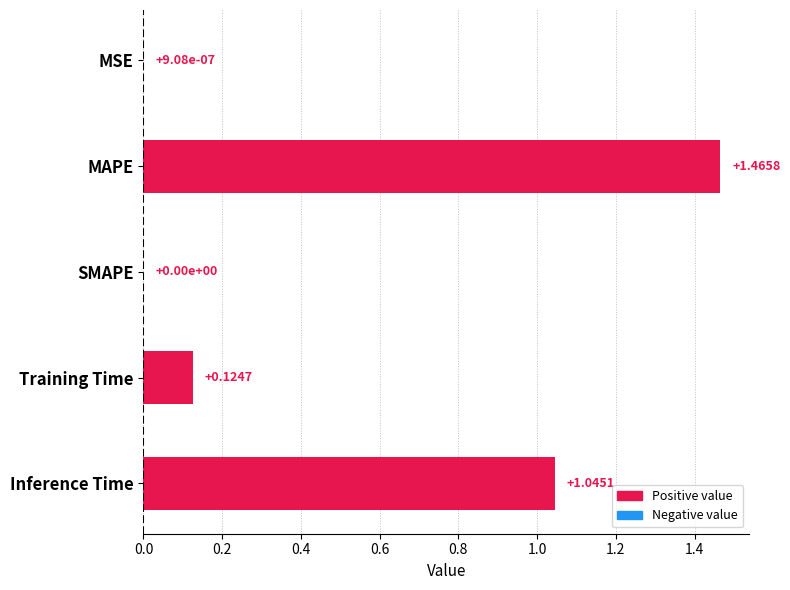

What is the sum of all values?

2.6